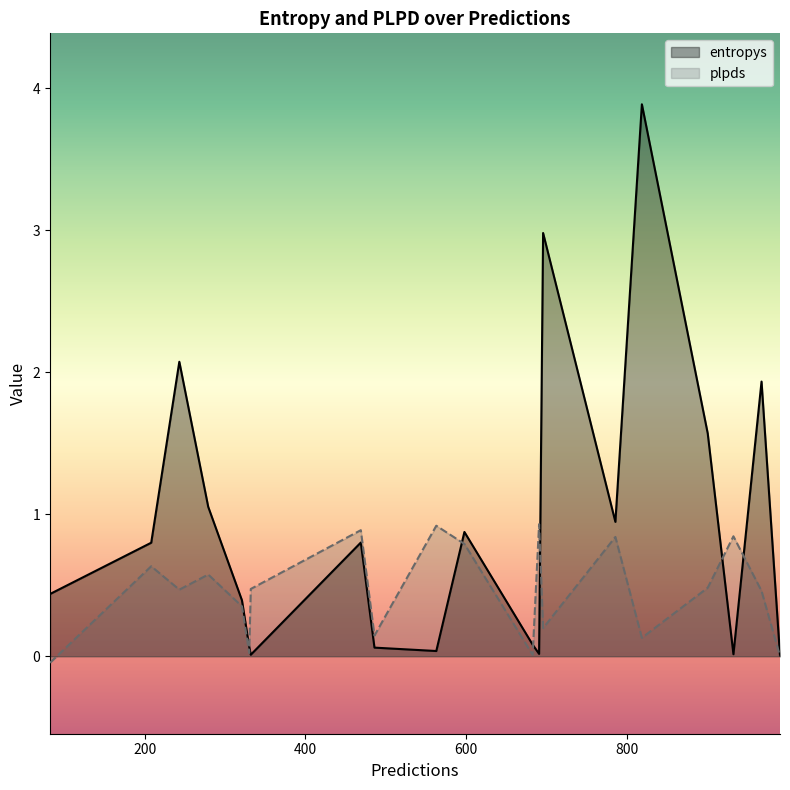

At 786, list the series in order from smallest to largest.

plpds, entropys